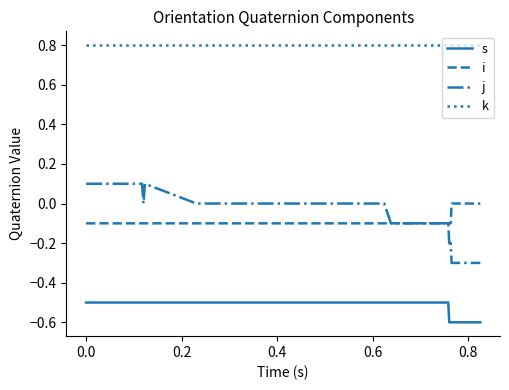

Which series has the largest total across all categories?

k